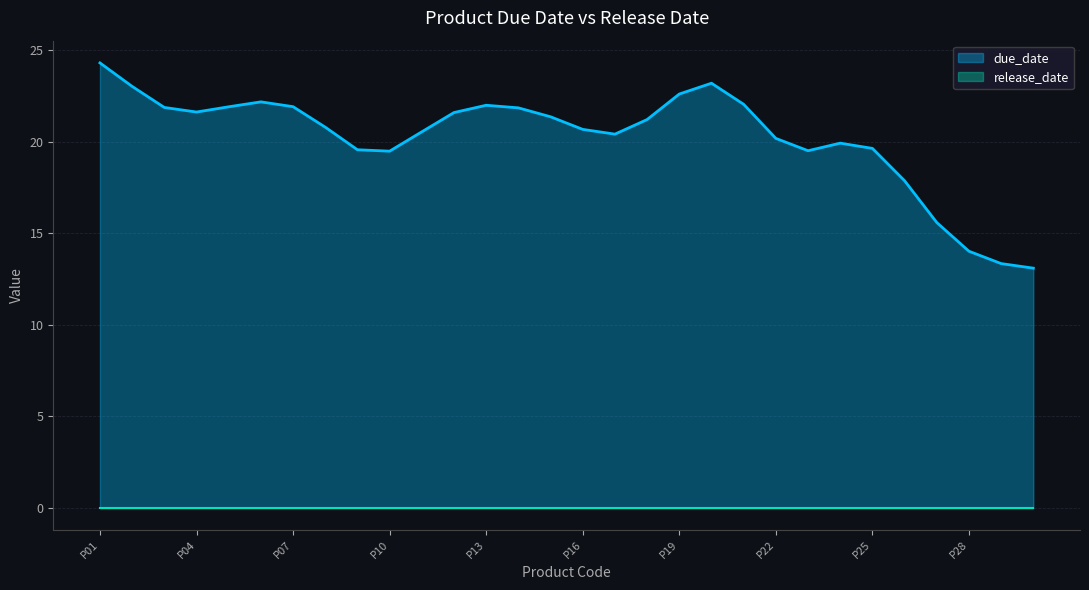

Is it true that release_date equals 0.0 at P26?

True